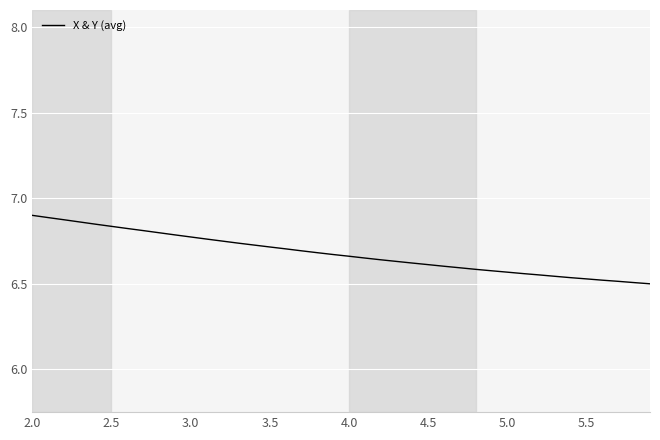

What is the difference between the maximum and minimum values?

0.4